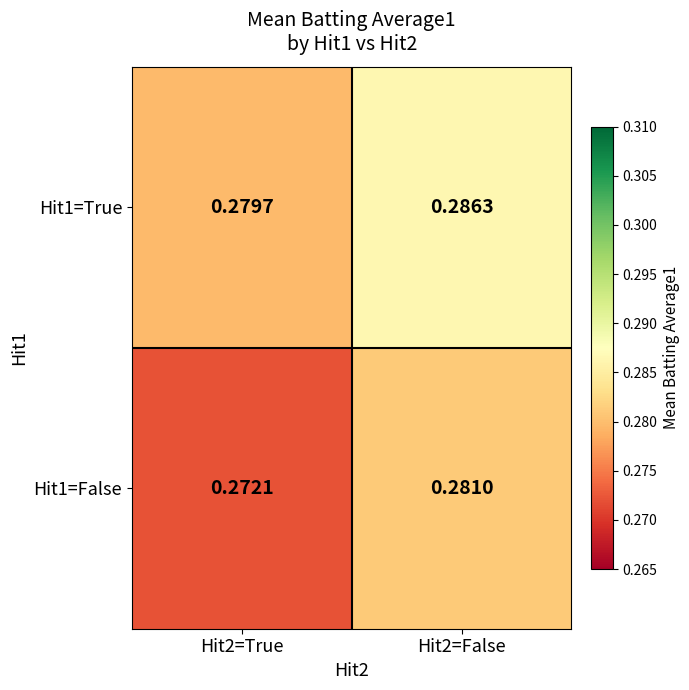

Is the value of Hit1=True at Hit2=False greater than the value of Hit1=False at Hit2=True?

Yes